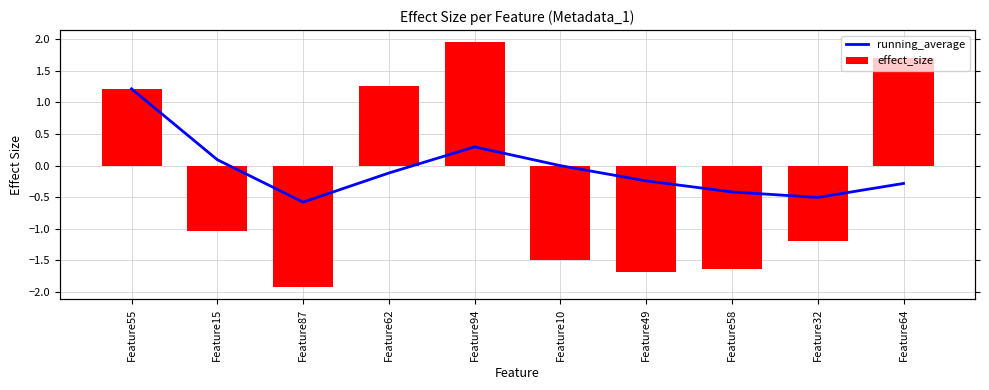

Count the number of categories in the chart.

10